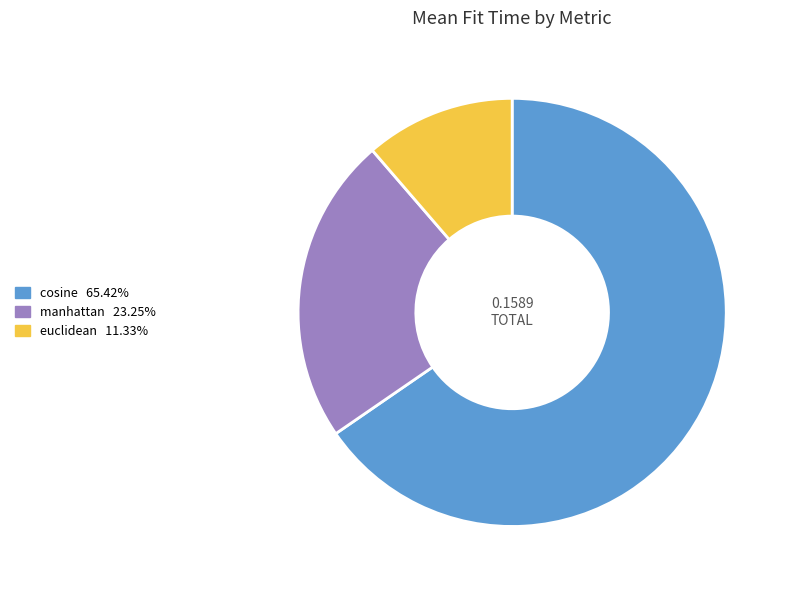

Between cosine and euclidean, which is larger?

cosine